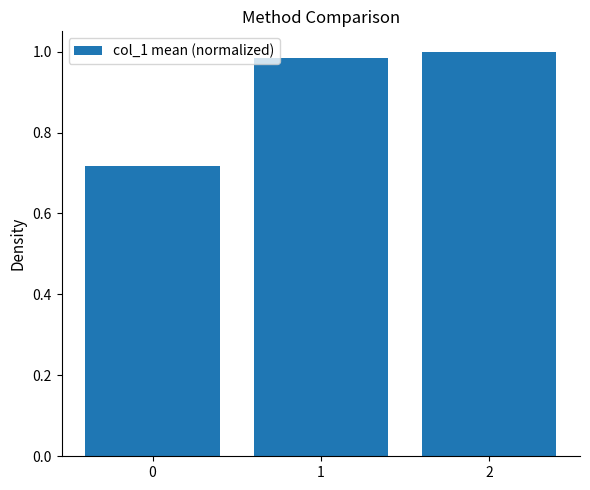

What is the sum of the values at 2 and 0?

1.7